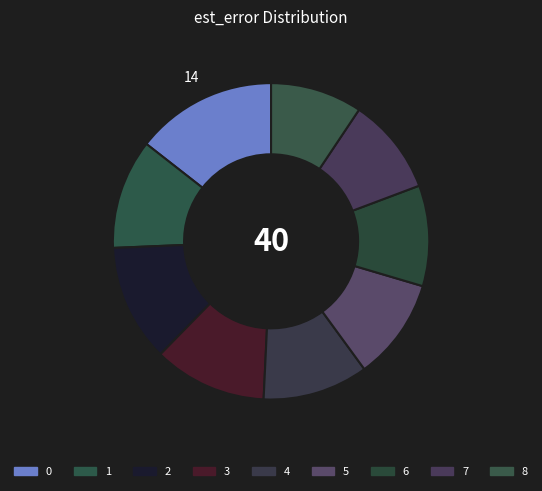

Does 6 represent more than half of the total?

No